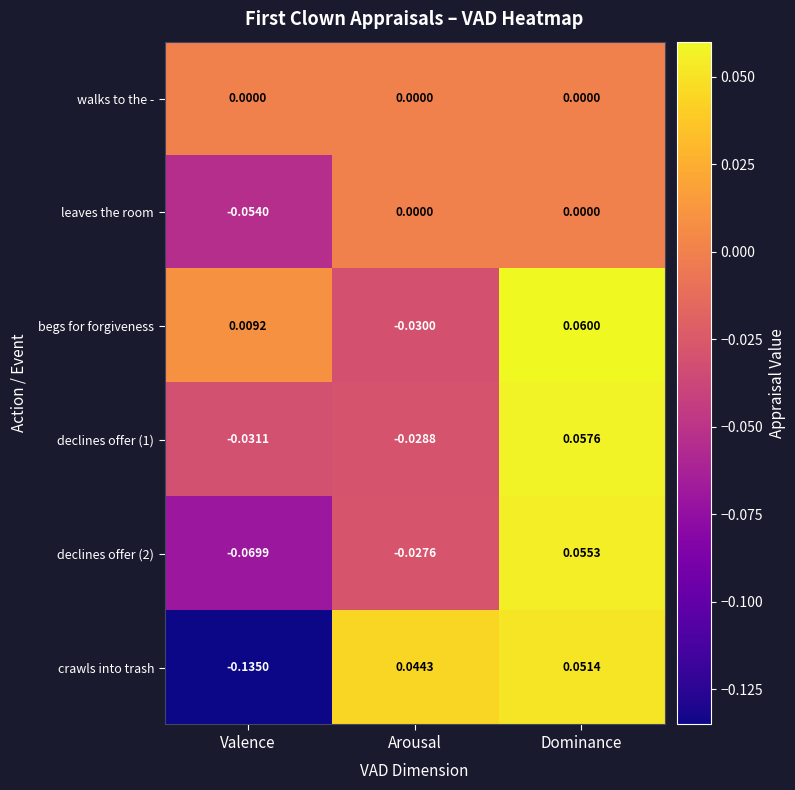

At which category is the sum across all series the highest?

Dominance